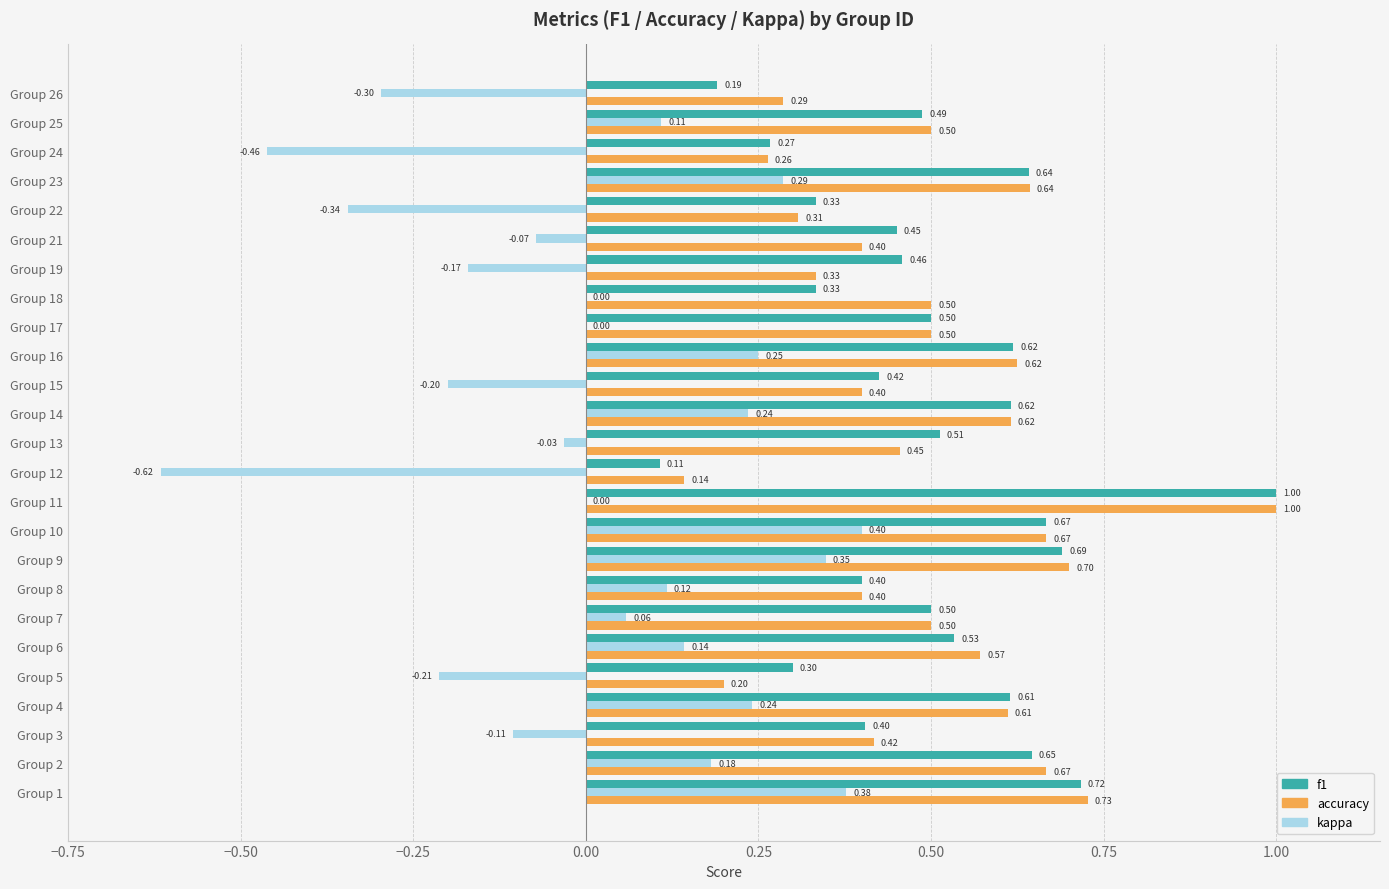

What is the sum of all accuracy values?

12.4